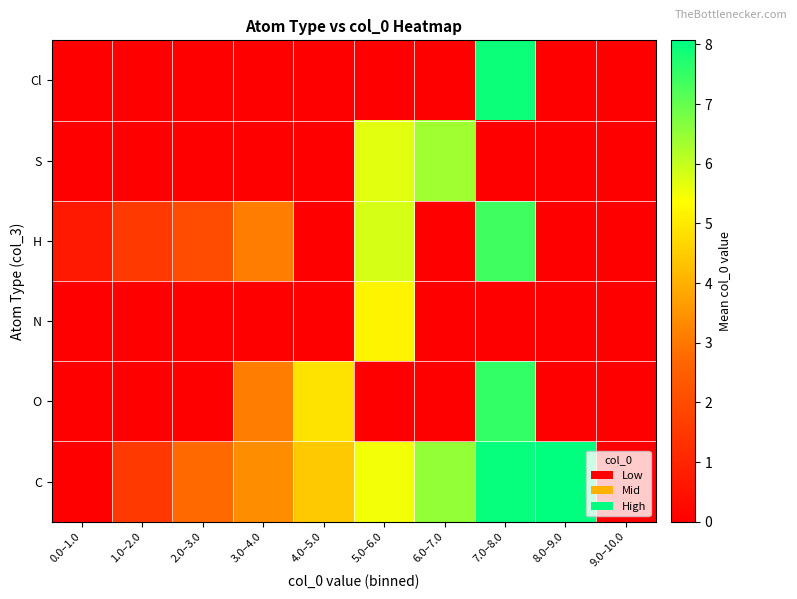

Count the number of data series in this chart.

6